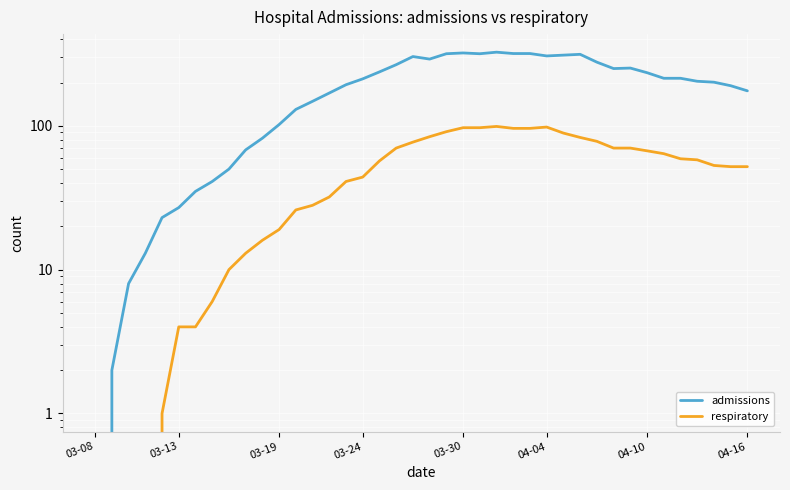

Between 03-30 and 04-10, which series saw the biggest shift?

admissions